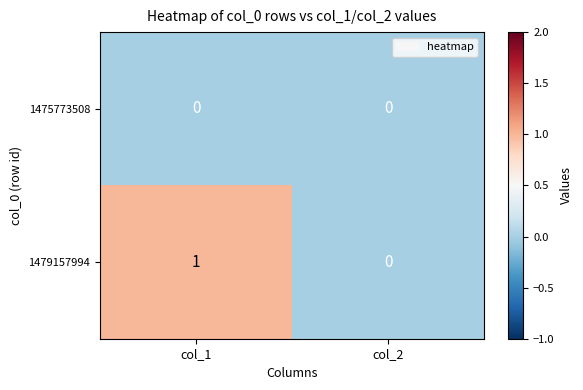

Reading left to right, transcribe all the data shown in this chart.

1475773508: col_1=0	col_2=0
1479157994: col_1=1	col_2=0